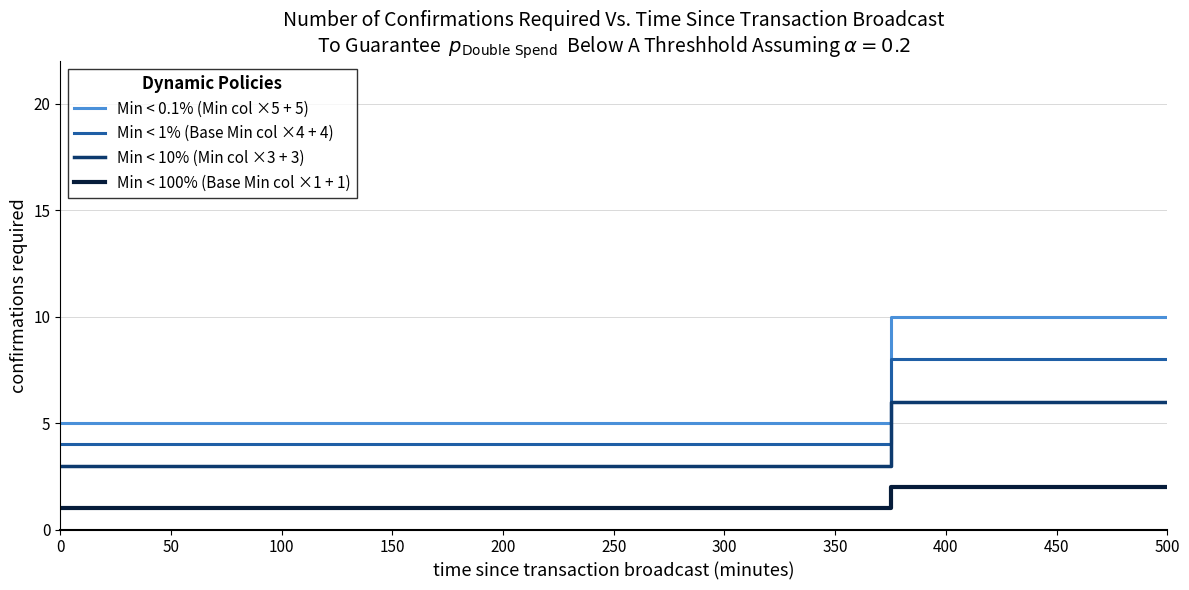

What is the difference between the second highest and second lowest values in the Min < 10% (Min col ×3 + 3) series?

3